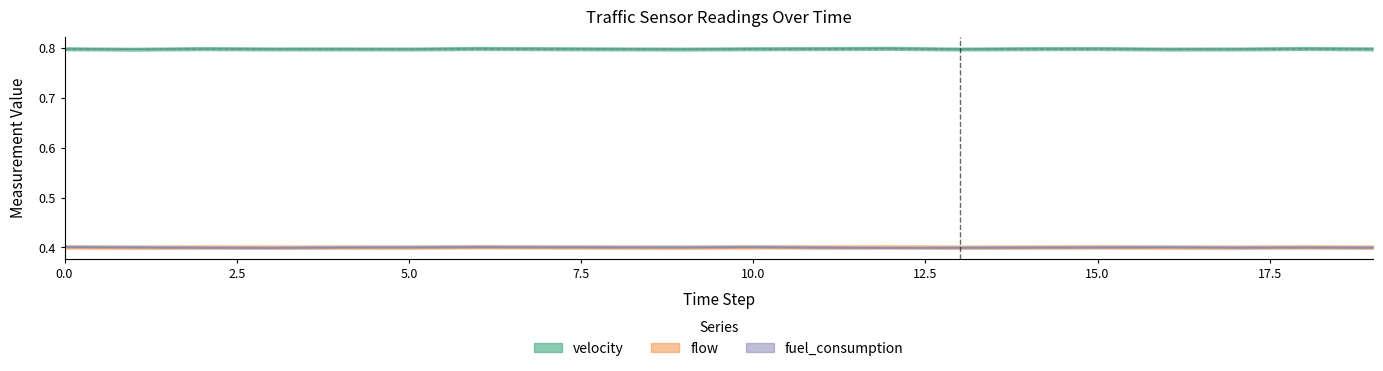

Which series has the largest total across all categories?

velocity